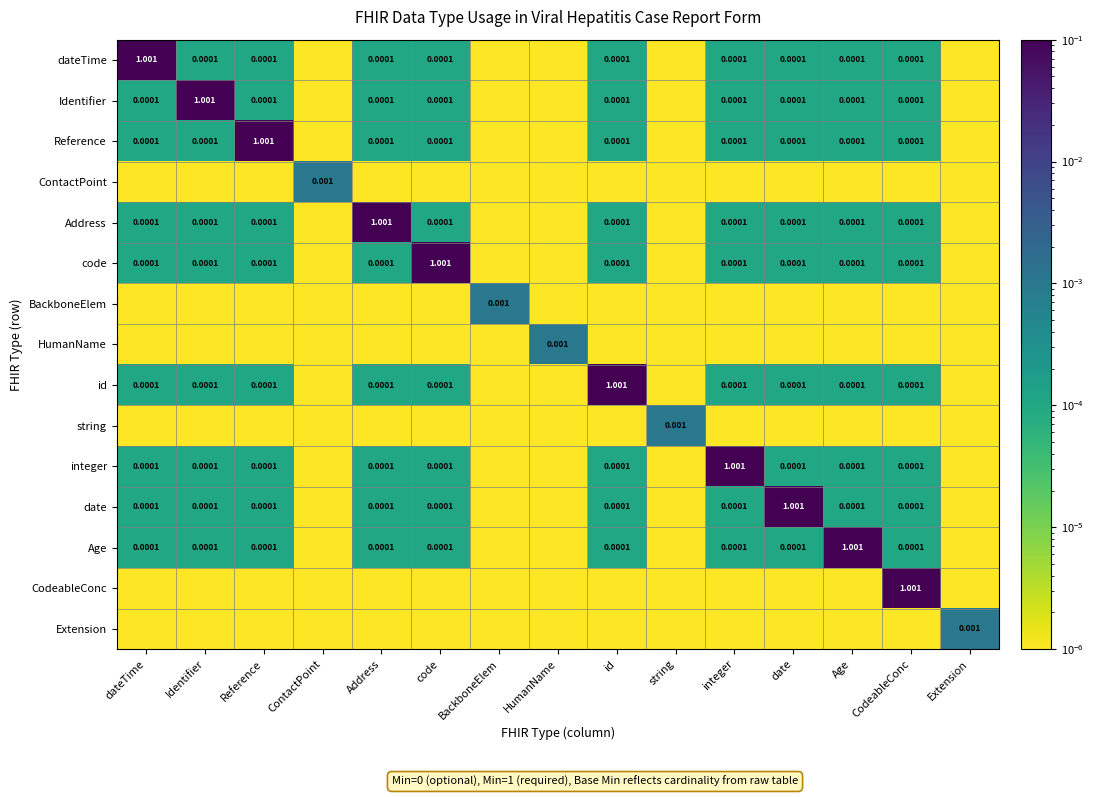

Rank the series by their maximum value, from lowest to highest.

ContactPoint, BackboneElem, HumanName, string, Extension, dateTime, Identifier, Reference, Address, code, id, integer, date, Age, CodeableConc